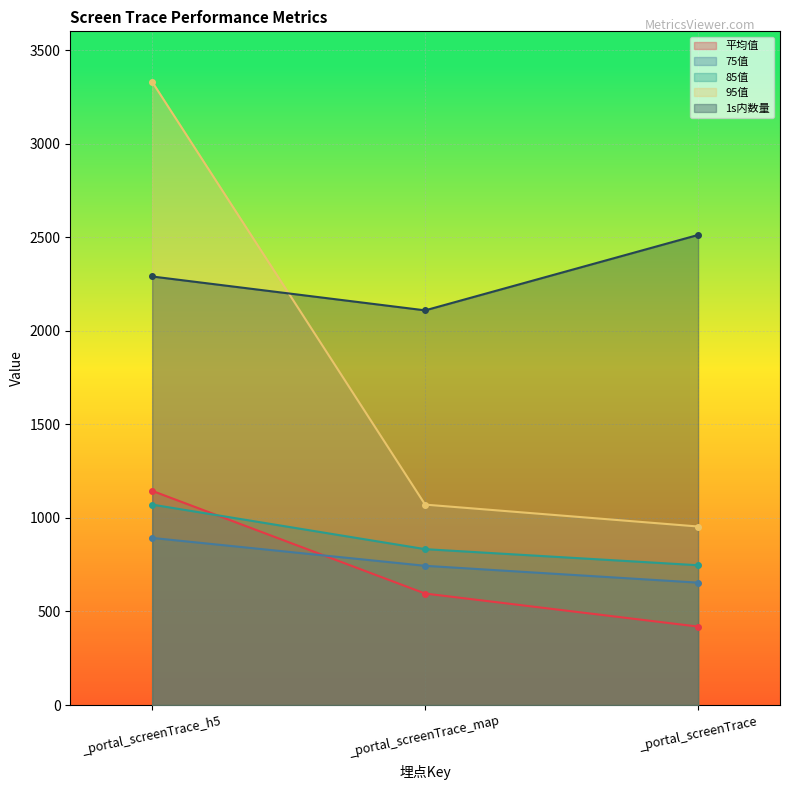

At which category does the chart reach its peak across all series?

_portal_screenTrace_h5